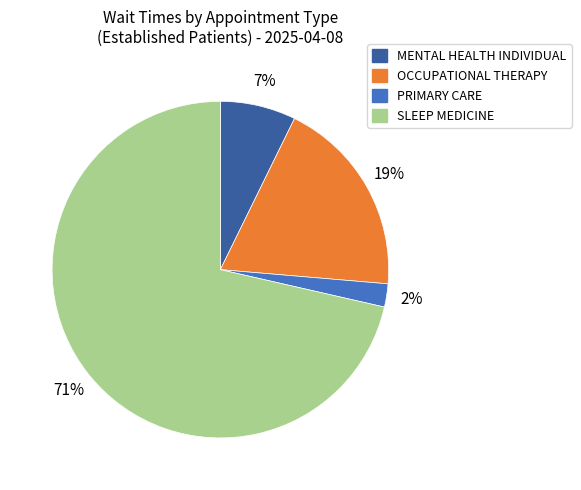

To the nearest percent, what is the average slice percentage?

25%